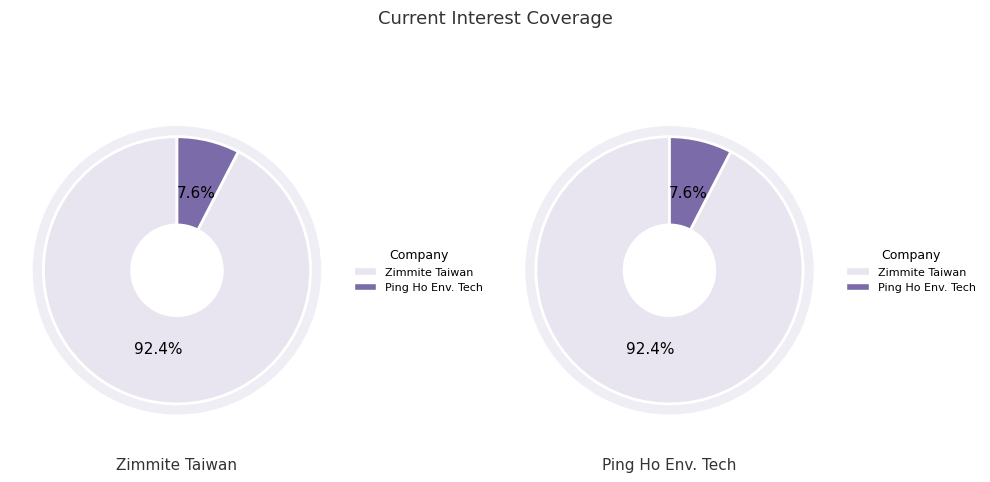

Count the number of slices in the pie.

2